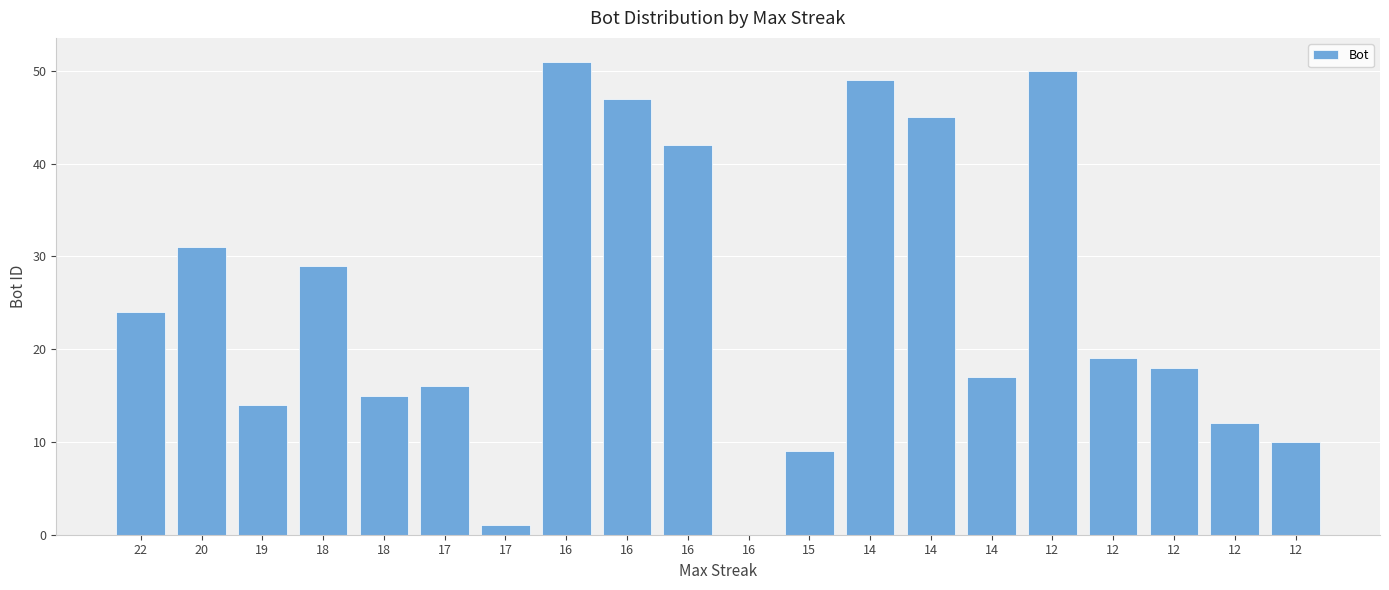

Does the chart contain stacked bars?

No